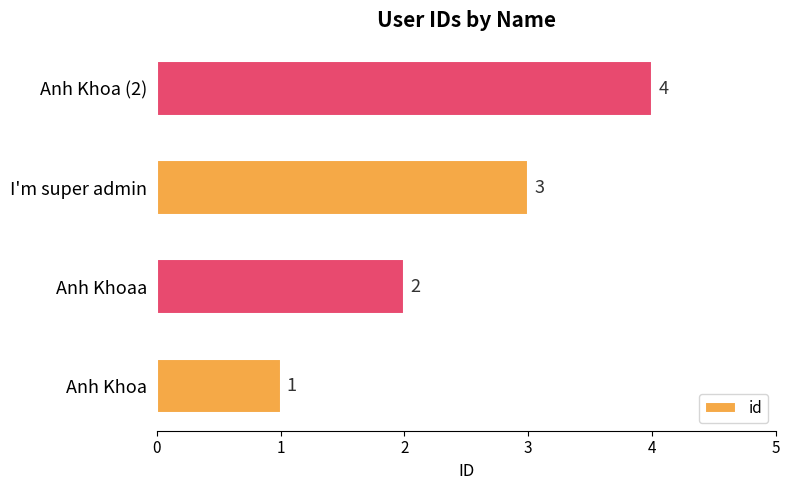

At which label is the value closest to 2?

Anh Khoaa